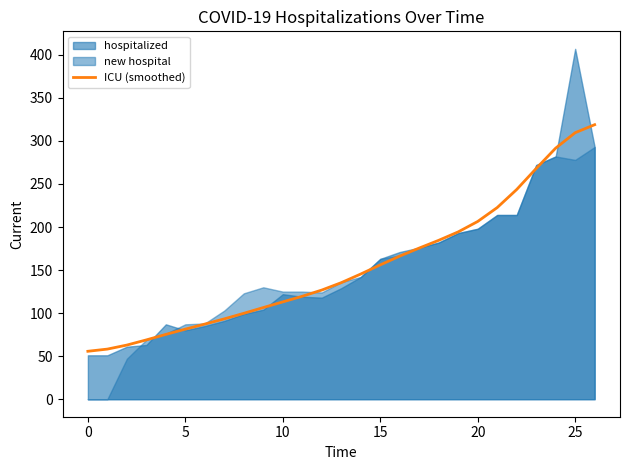

Read the value at 19.

194.4